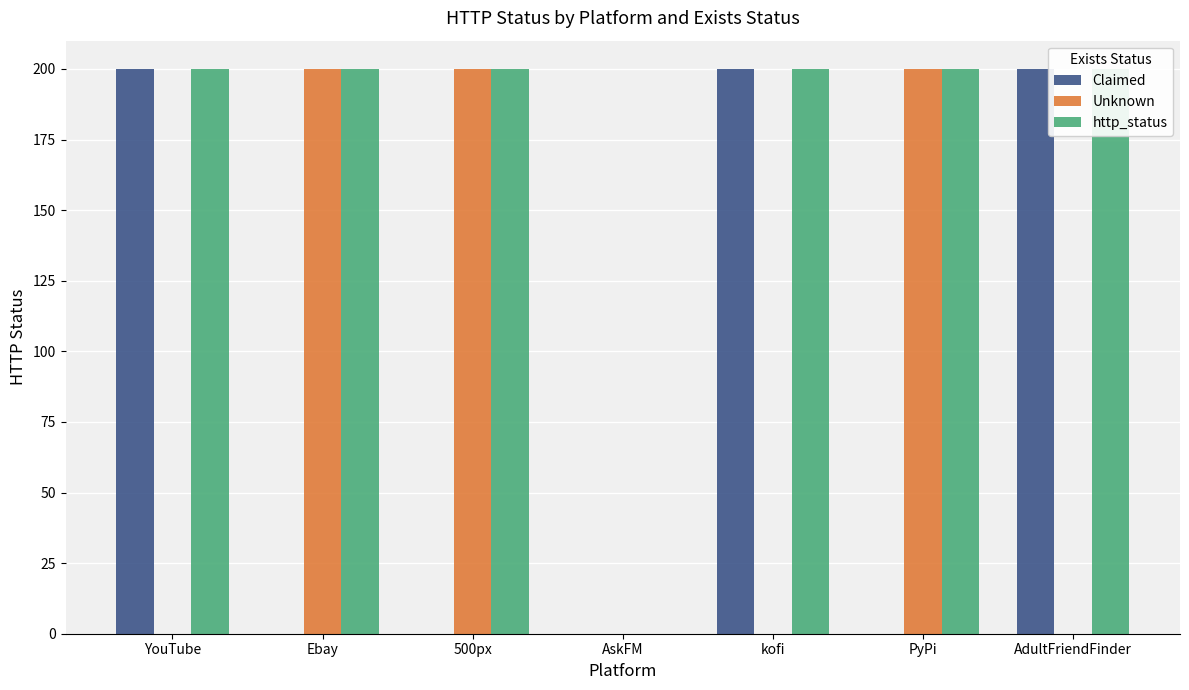

What are all the series names shown in the legend?

Claimed, Unknown, http_status